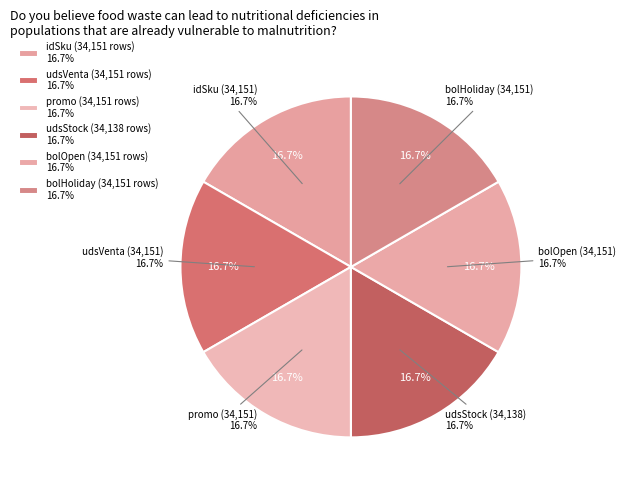

Which has a higher value, idSku or udsStock?

idSku